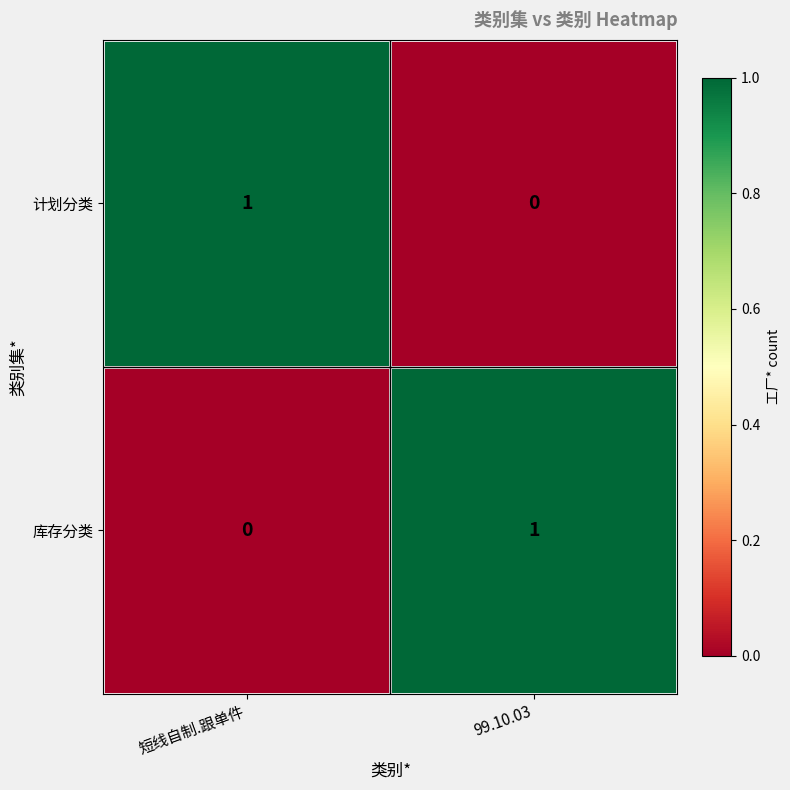

True or false: 计划分类 has a value of 0 at 99.10.03.

True